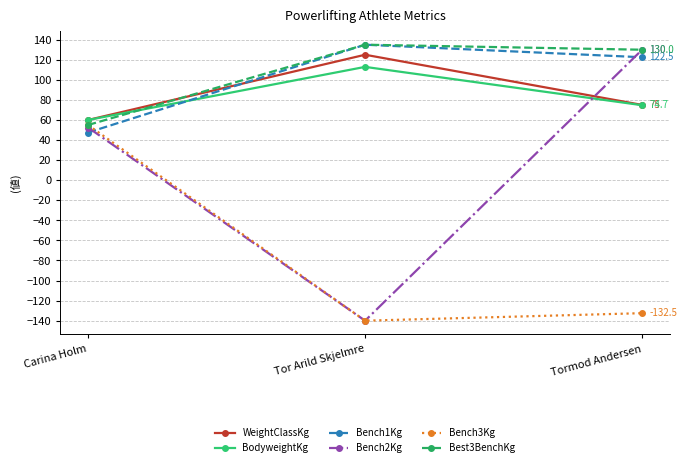

What value does the Bench1Kg series have at Carina Holm?

47.5